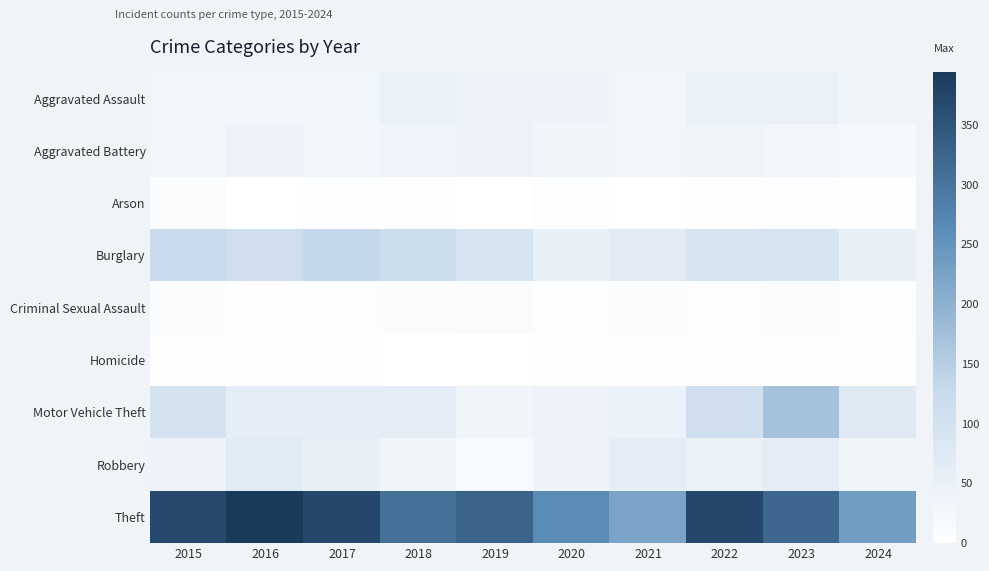

Reading right to left, transcribe all the data shown in this chart.

Aggravated Assault: 2024=33	2023=50	2022=48	2021=32	2020=39	2019=43	2018=50	2017=32	2016=32	2015=32
Aggravated Battery: 2024=20	2023=30	2022=36	2021=31	2020=35	2019=44	2018=37	2017=32	2016=41	2015=31
Arson: 2024=2	2023=5	2022=2	2021=0	2020=6	2019=1	2018=2	2017=5	2016=1	2015=9
Burglary: 2024=53	2023=91	2022=95	2021=67	2020=55	2019=92	2018=117	2017=133	2016=113	2015=123
Criminal Sexual Assault: 2024=5	2023=9	2022=7	2021=10	2020=6	2019=11	2018=9	2017=7	2016=3	2015=9
Homicide: 2024=2	2023=3	2022=2	2021=2	2020=4	2019=0	2018=0	2017=2	2016=2	2015=3
Motor Vehicle Theft: 2024=74	2023=171	2022=110	2021=49	2020=40	2019=35	2018=63	2017=59	2016=59	2015=96
Robbery: 2024=33	2023=61	2022=50	2021=59	2020=40	2019=17	2018=33	2017=55	2016=69	2015=41
Theft: 2024=234	2023=321	2022=372	2021=224	2020=266	2019=325	2018=305	2017=372	2016=394	2015=369